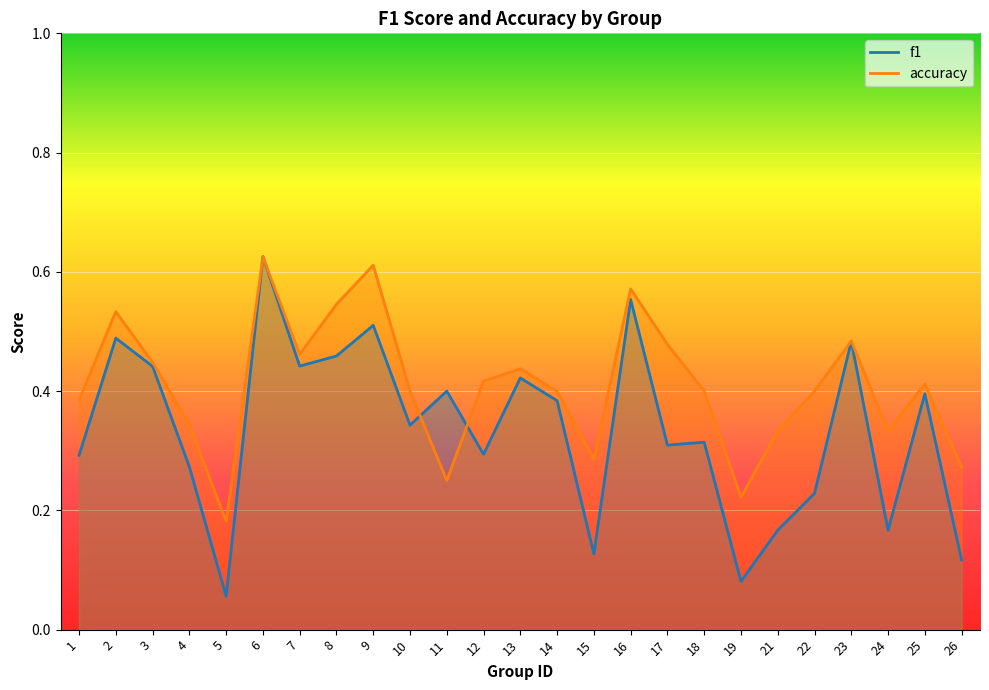

Between which two adjacent categories do f1 and accuracy first intersect?

5 and 6